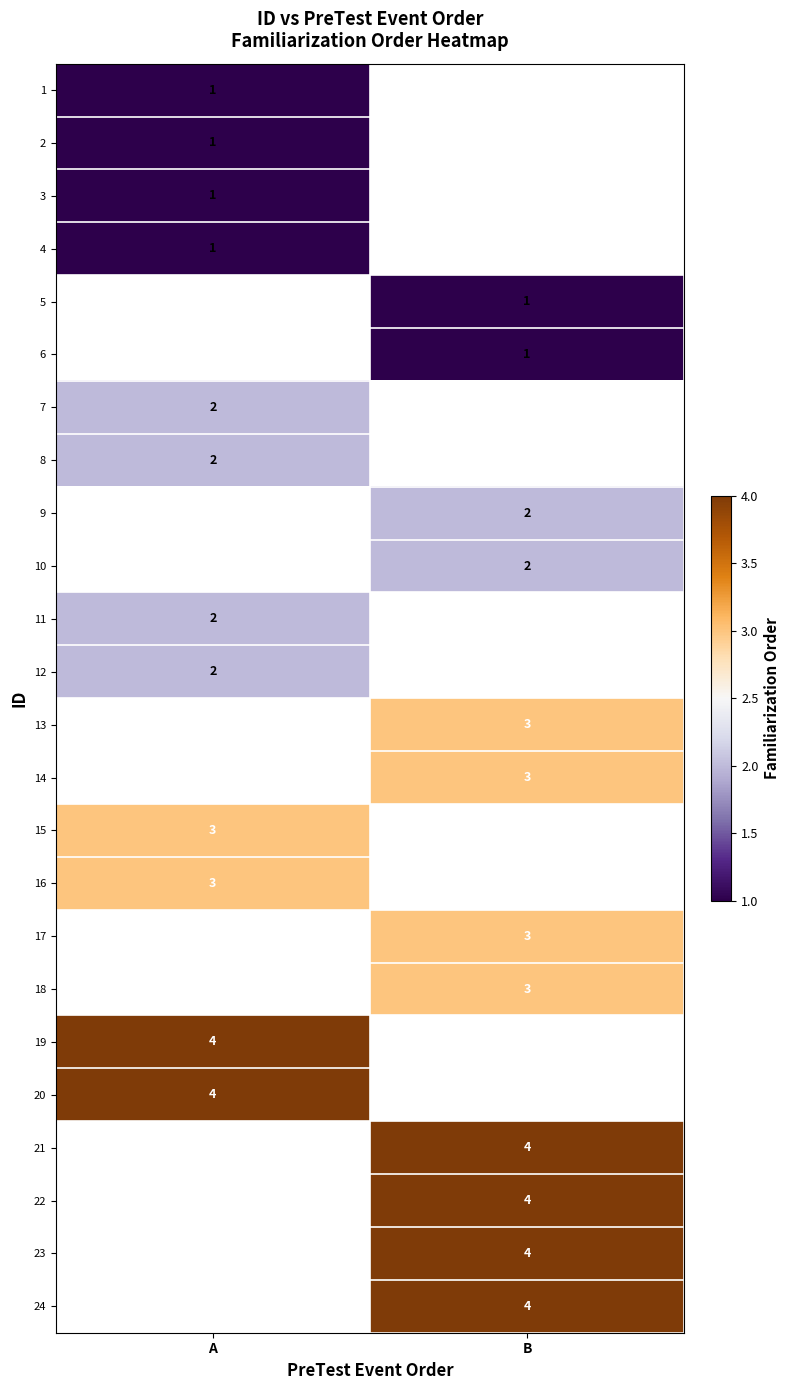

Is the value of 8 at A greater than the value of 19 at A?

No